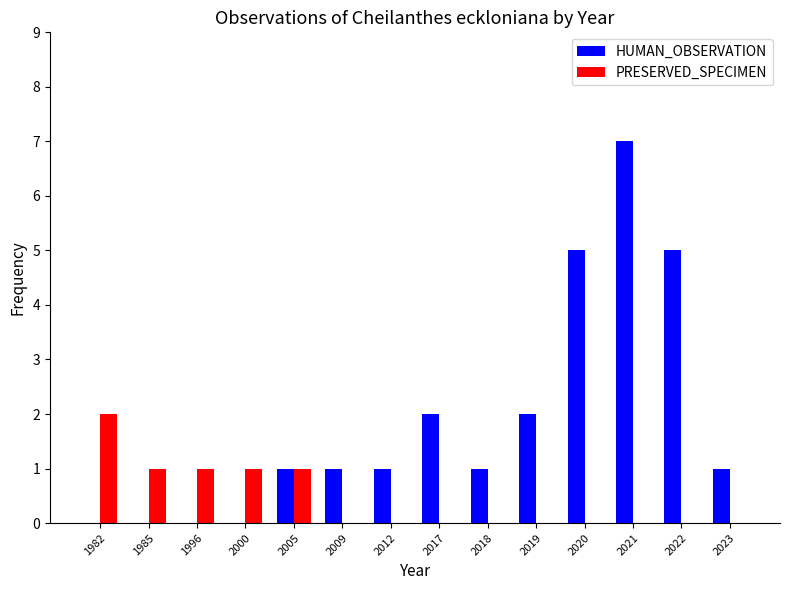

The HUMAN_OBSERVATION series shows 5 at 2020. True or false?

True